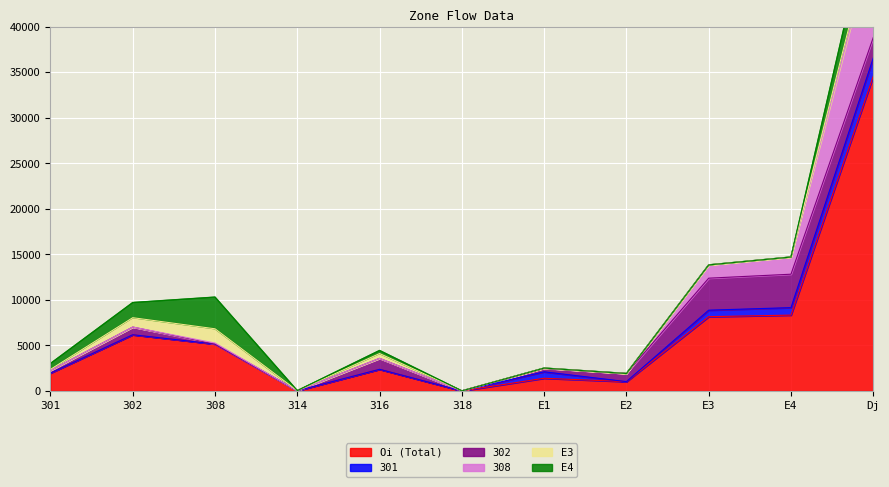

Reading left to right, transcribe all the data shown in this chart.

Oi (Total): 301=1960	302=6166	308=5150	314=25	316=2371	318=1	E1=1387	E2=1016	E3=8150	E4=8322	Dj=34546
301: 301=0	302=0	308=0	314=0	316=0	318=0	E1=709	E2=0	E3=714	E4=821	Dj=2012
302: 301=284	302=845	308=0	314=0	316=1202	318=0	E1=369	E2=894	E3=3514	E4=3671	Dj=2245
308: 301=0	302=0	308=107	314=0	316=0	318=0	E1=39	E2=0	E3=1457	E4=1886	Dj=10780
E3: 301=121	302=1029	308=1563	314=0	316=529	318=0	E1=0	E2=0	E3=0	E4=0	Dj=959
E4: 301=645	302=1663	308=3480	314=0	316=338	318=0	E1=0	E2=0	E3=0	E4=0	Dj=3243